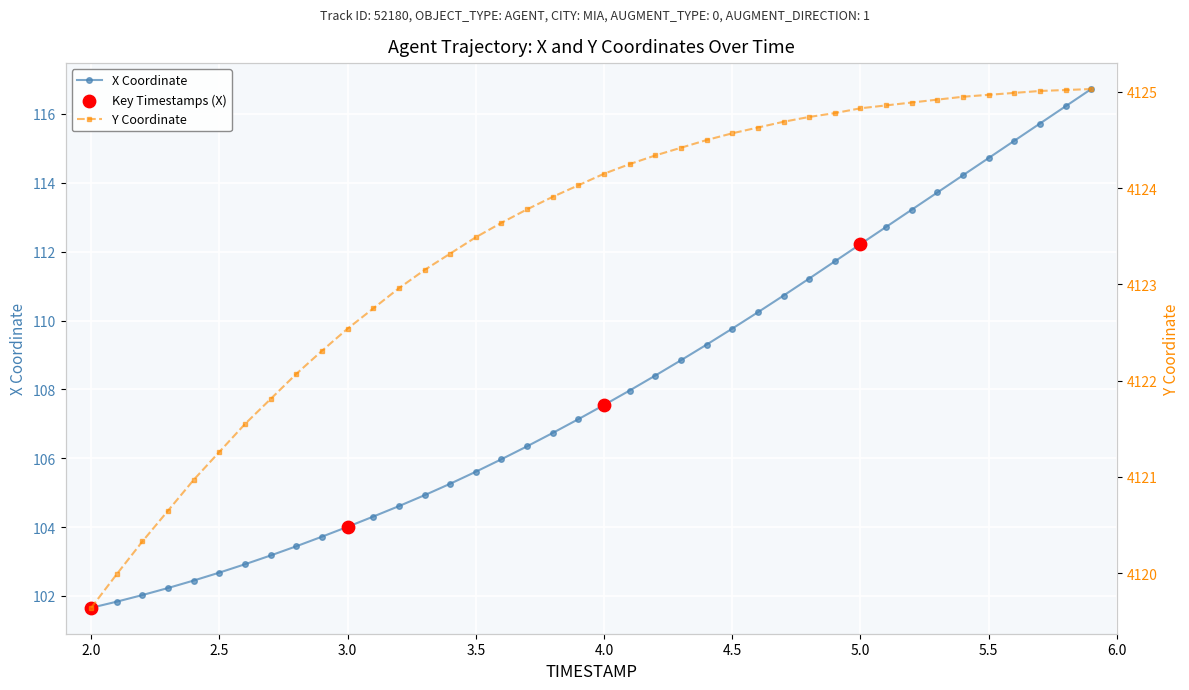

Which series has the largest Y range (max minus min)?

X